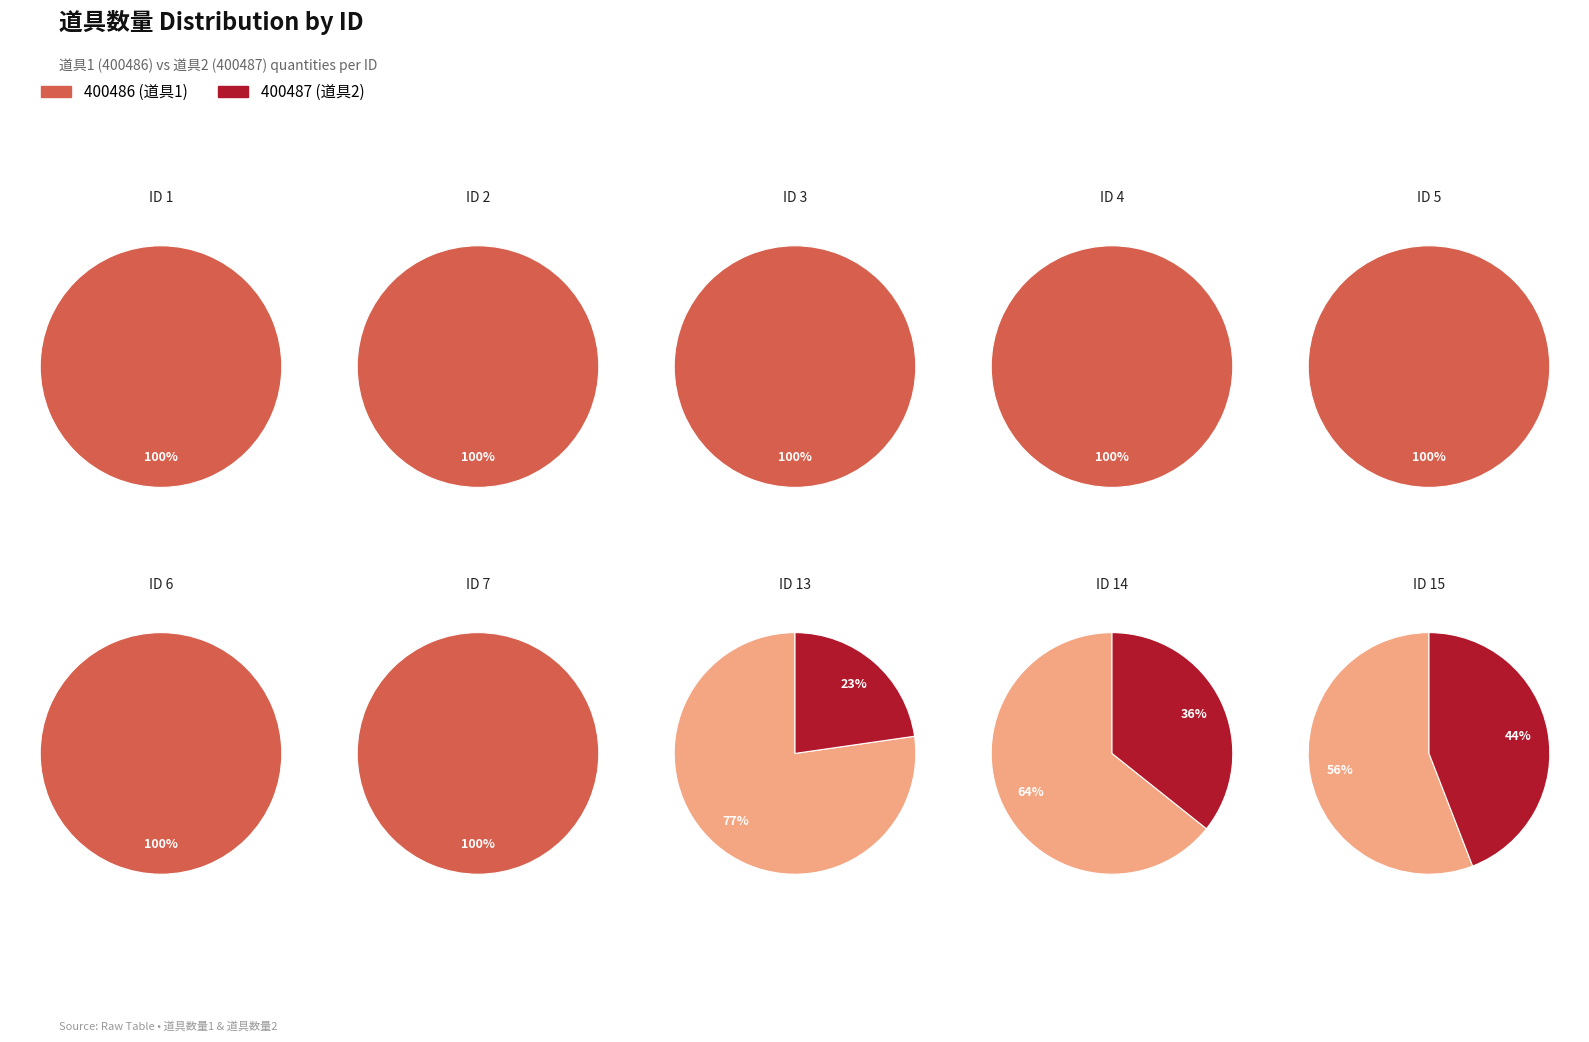

Rank the series by their average value, from lowest to highest.

400487, 400486